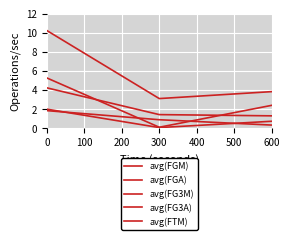

What is the maximum value for avg(FGA)?

10.2